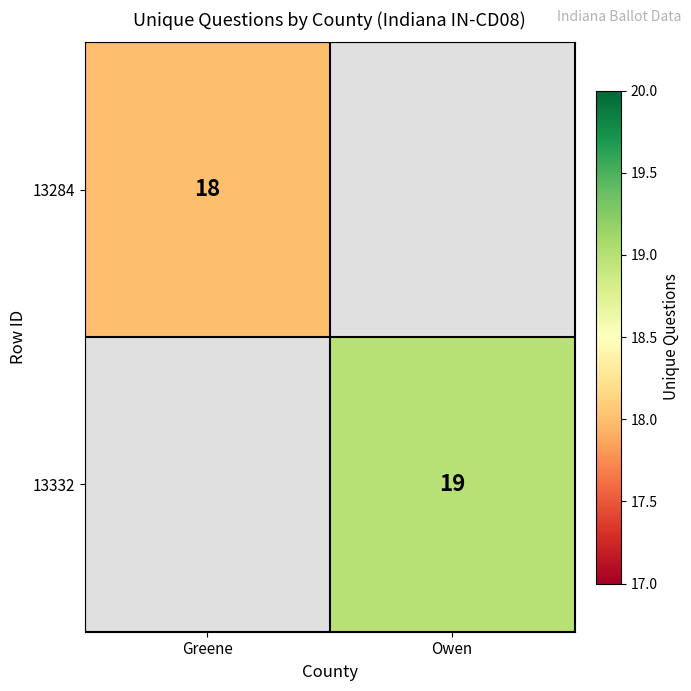

What is the smallest value displayed?

18.0